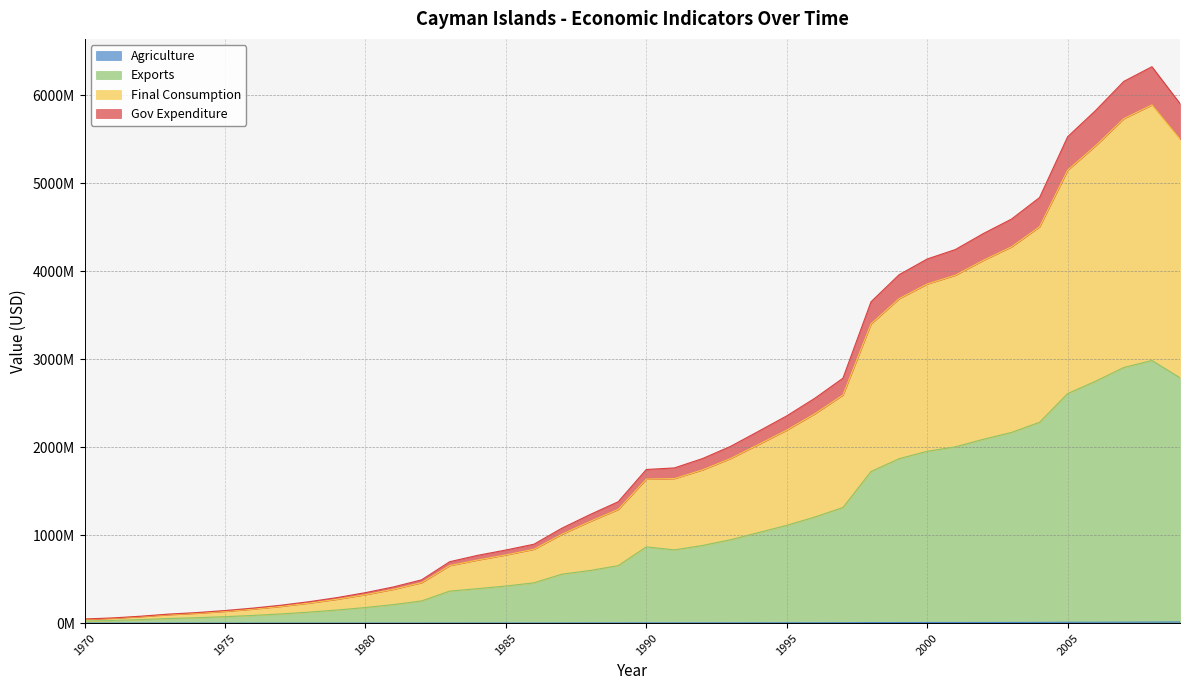

How many lines are shown in the chart?

4